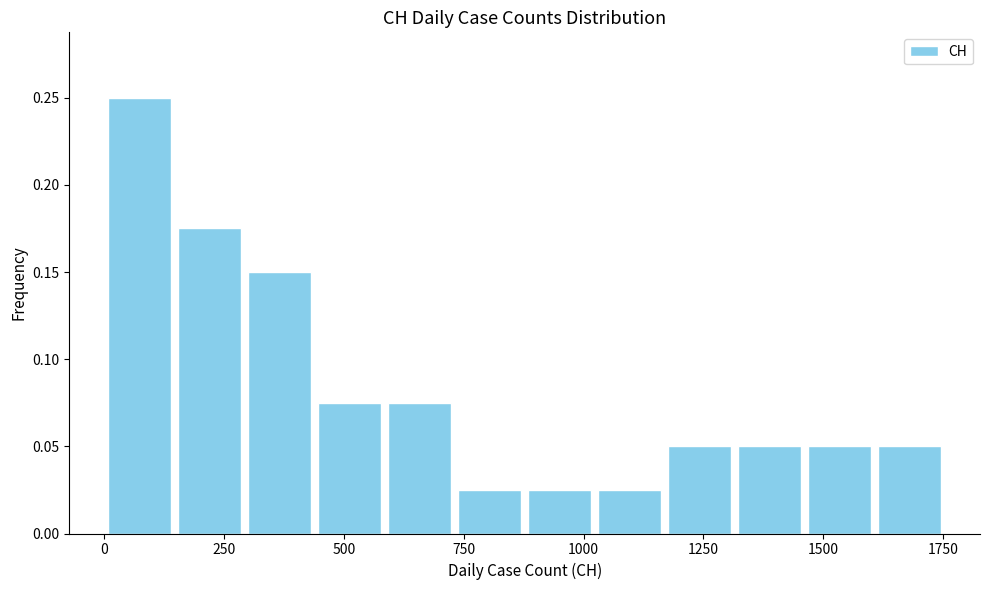

Read against the x-axis, roughly where is the centre of the tallest bar?

50